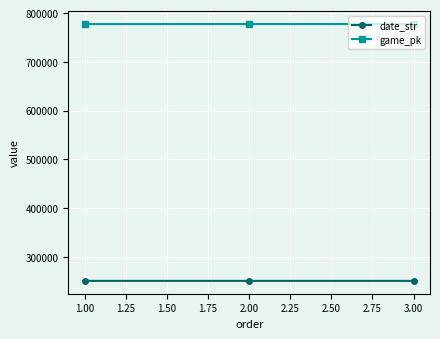

What are all the series names shown in the legend?

date_str, game_pk